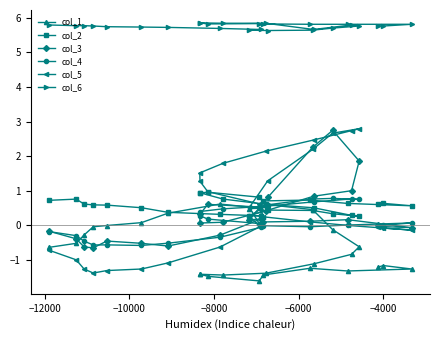

What is the smallest value displayed?

-1.6